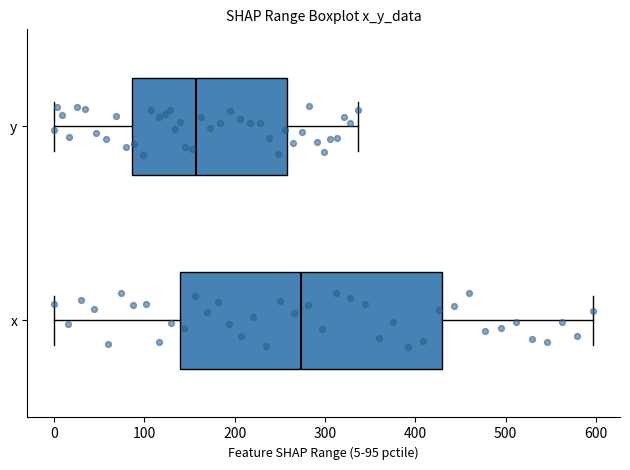

Which box has the furthest to the left median line?

y